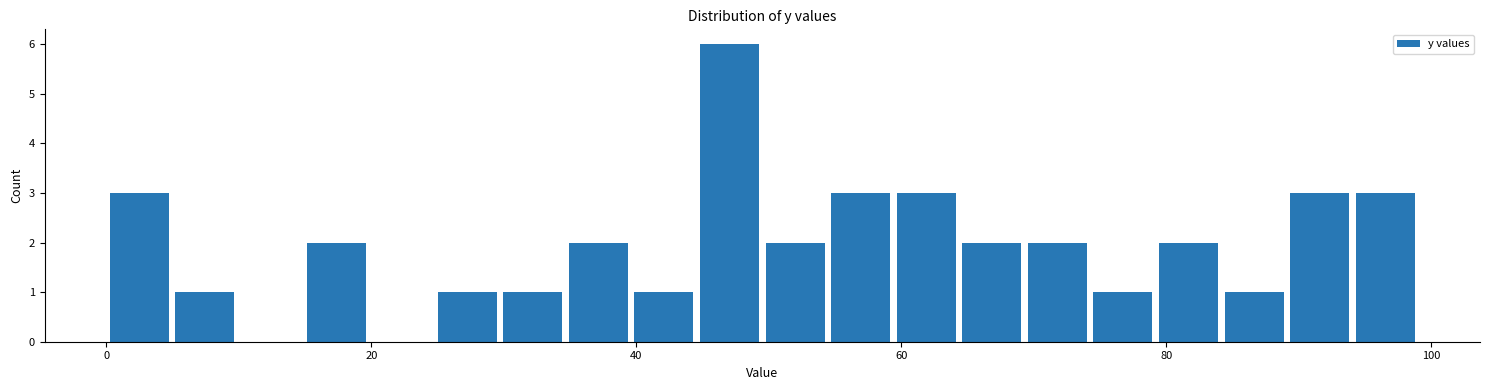

Read against the x-axis, roughly where is the centre of the tallest bar?

48